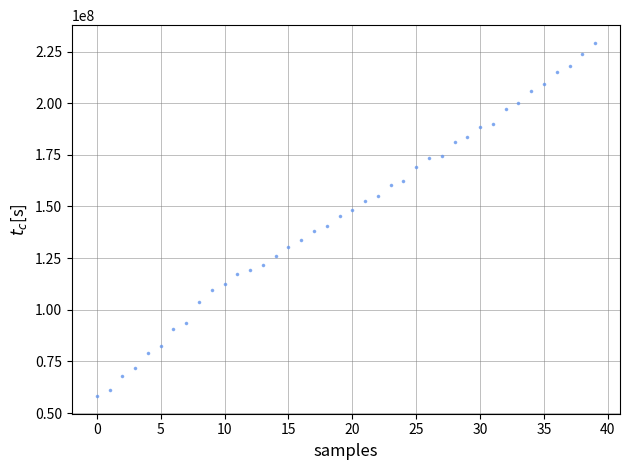

What is the range of Y values (max minus min)?

171003591